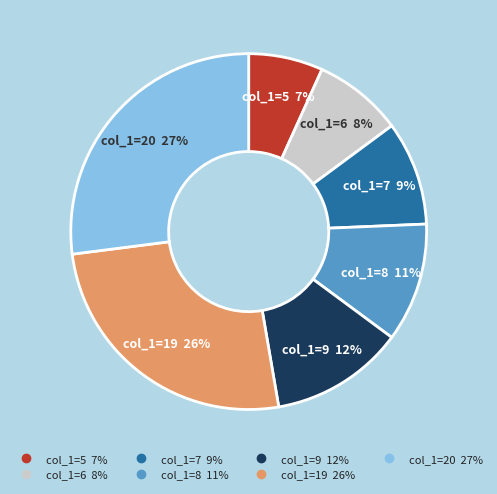

Is there any slice that represents more than half of the pie?

No